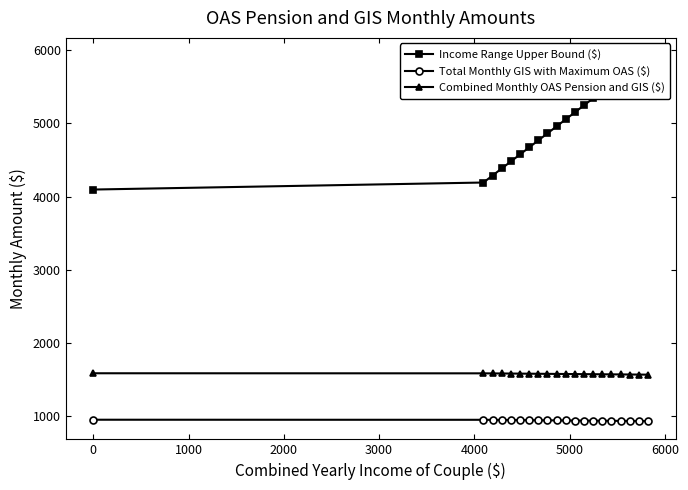

What is the value of the Combined Monthly OAS Pension and GIS ($) point at the 6th from the left?

1579.1